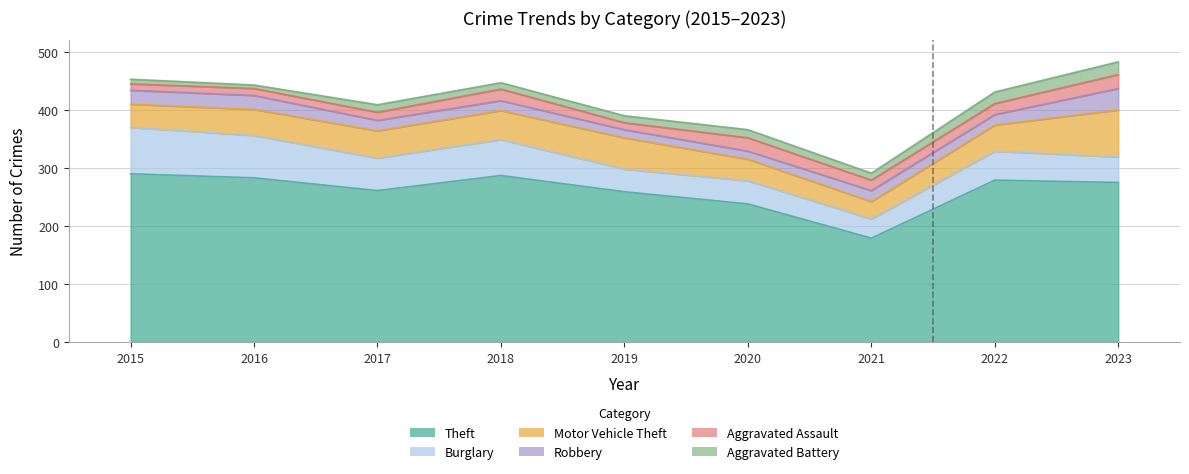

What is the value of the Burglary point at the 5th from the left?

39